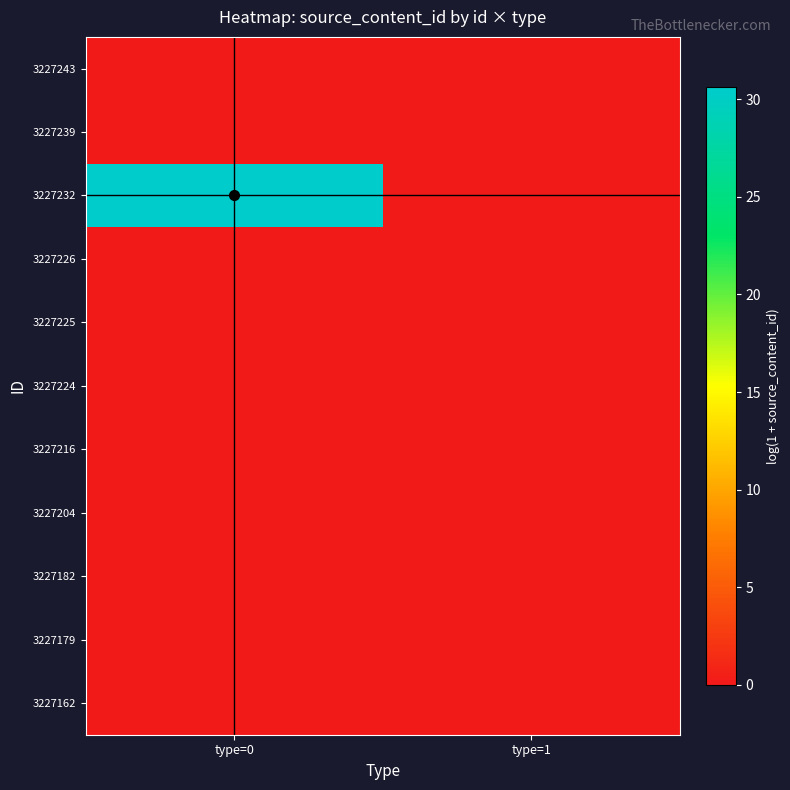

Reading right to left, list all the values displayed in this chart.

3227243: type=1=0.0	type=0=0.0
3227239: type=1=0.0	type=0=0.0
3227232: type=1=0.0	type=0=30.6
3227226: type=1=0.0	type=0=0.0
3227225: type=1=0.0	type=0=0.0
3227224: type=1=0.0	type=0=0.0
3227216: type=1=0.0	type=0=0.0
3227204: type=1=0.0	type=0=0.0
3227182: type=1=0.0	type=0=0.0
3227179: type=1=0.0	type=0=0.0
3227162: type=1=0.0	type=0=0.0